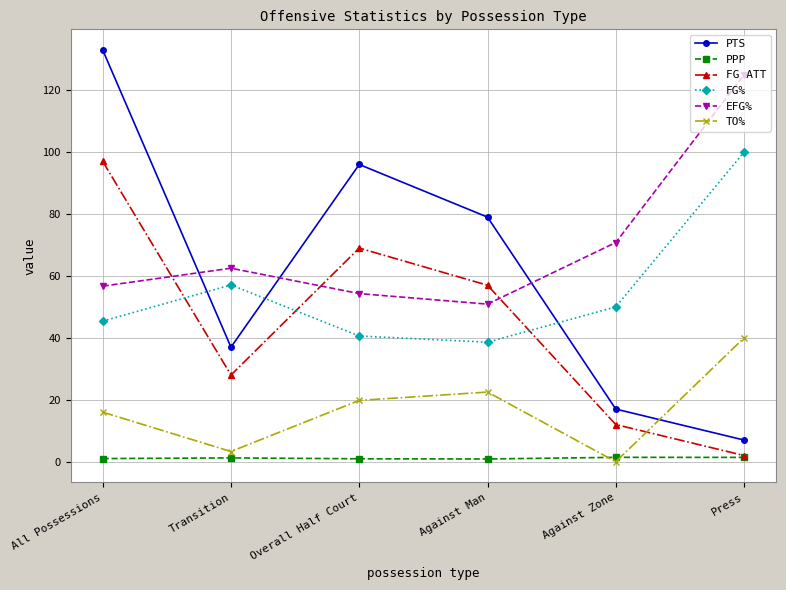

What is the label of the 4th point from the left?

Against Man